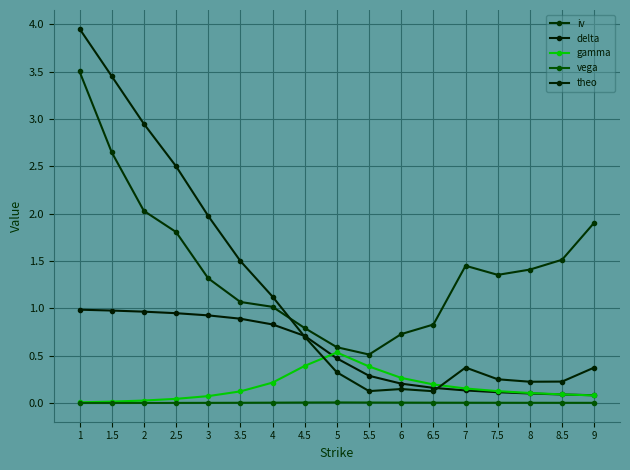

What is the total value across all series at 8?

1.8